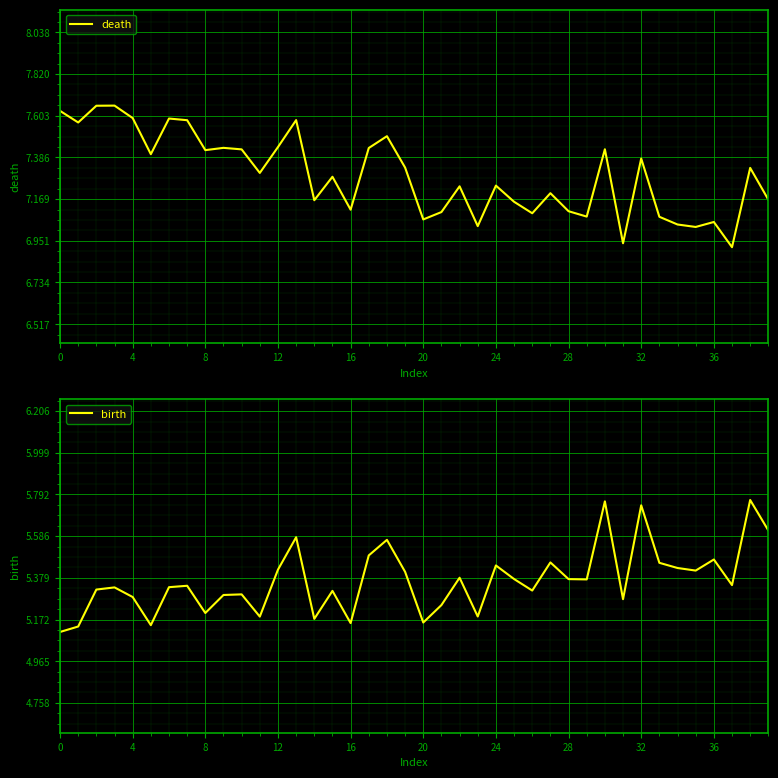

True or false: birth has a value of 8.8 at 30.

False